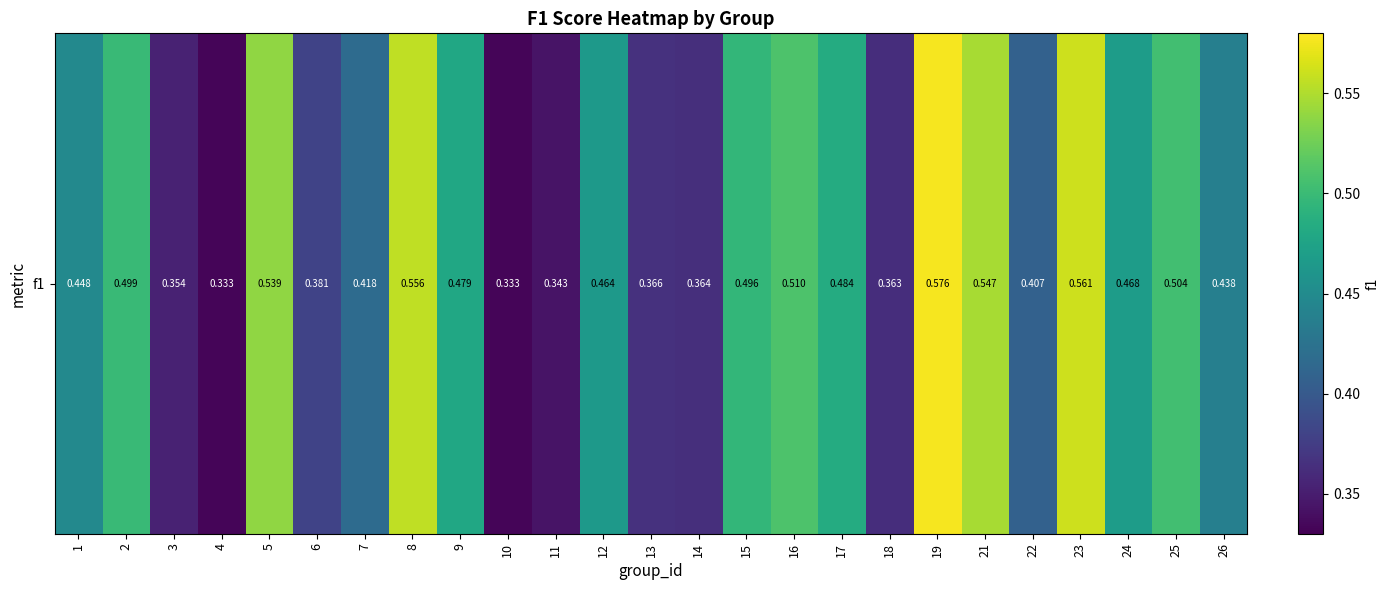

Reading left to right, extract all data points from this chart.

0.4	0.5	0.4	0.3	0.5	0.4	0.4	0.6	0.5	0.3	0.3	0.5	0.4	0.4	0.5	0.5	0.5	0.4	0.6	0.5	0.4	0.6	0.5	0.5	0.4